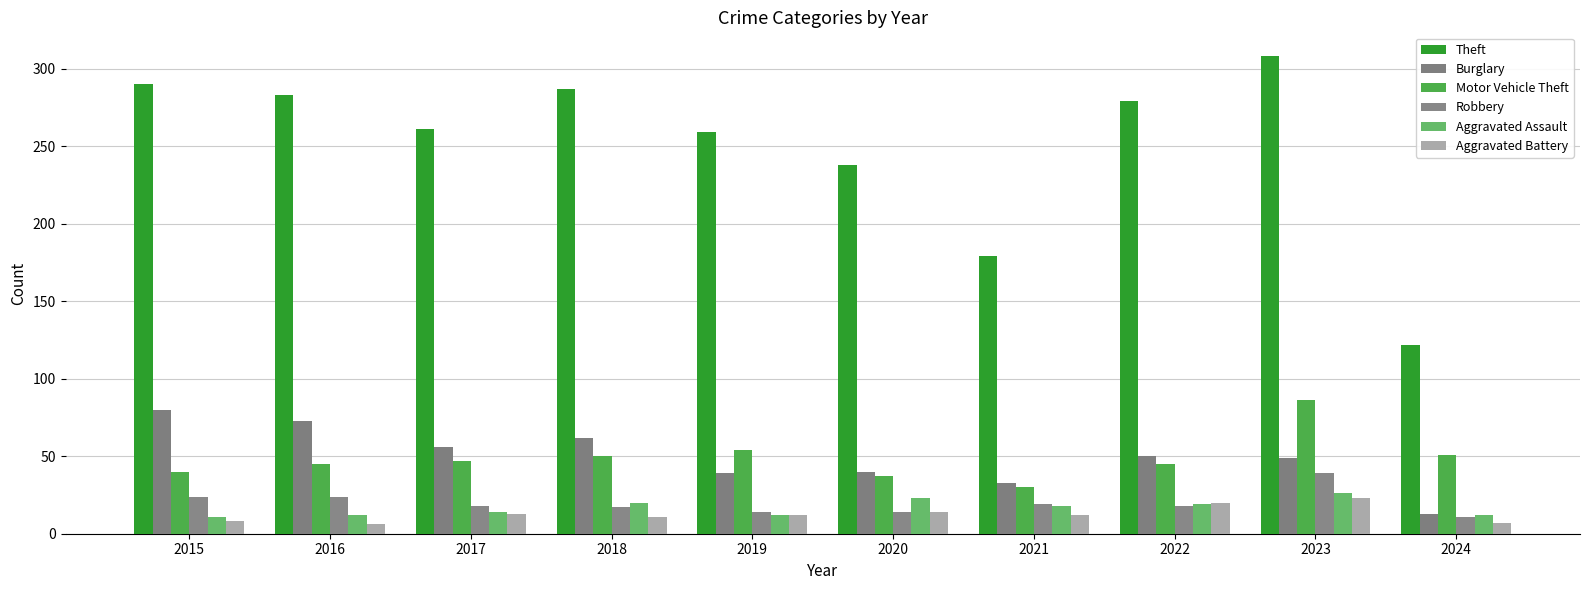

Count the number of categories in the chart.

10